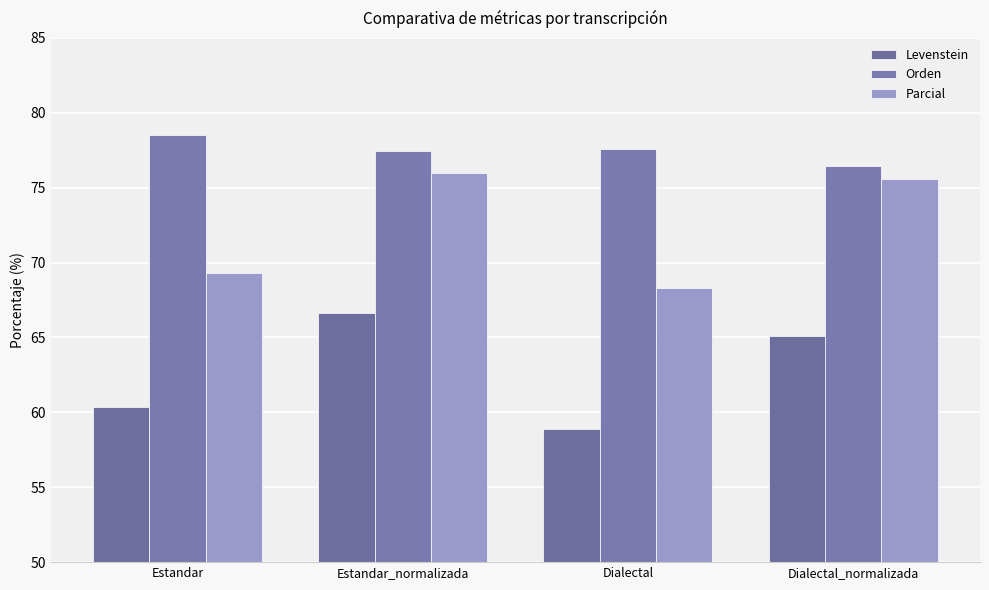

Reading right to left, transcribe all the data shown in this chart.

Levenstein: 65.1	58.9	66.7	60.4
Orden: 76.5	77.6	77.4	78.5
Parcial: 75.6	68.3	76.0	69.3